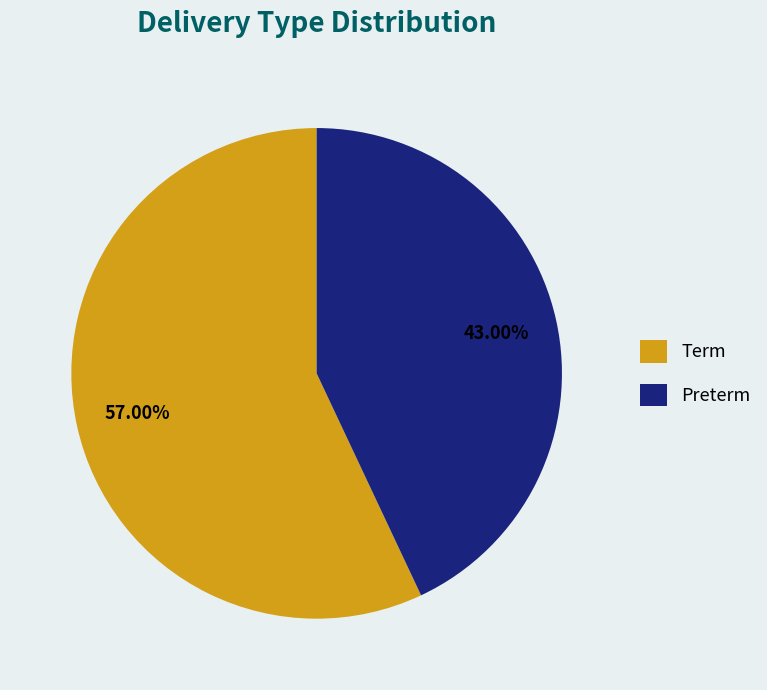

What portion of the pie excludes Term?

43.0%